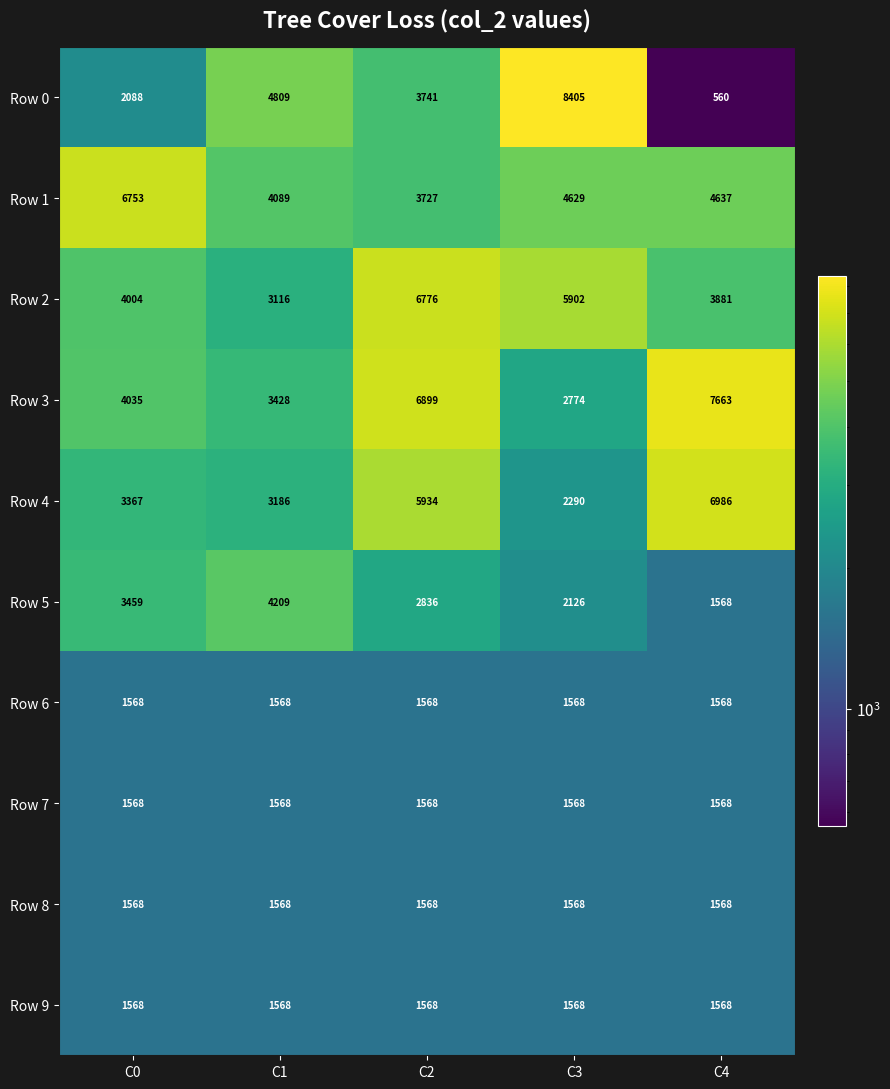

Which series has the largest total across all categories?

Row 3